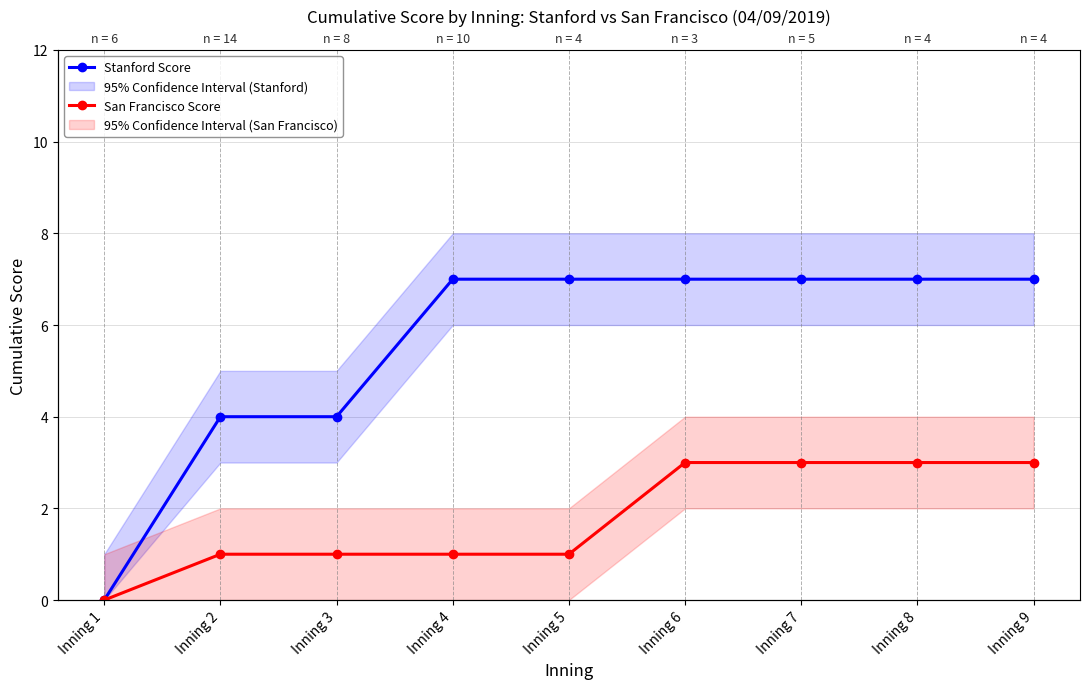

Does the chart display data point markers on the line(s)?

Yes